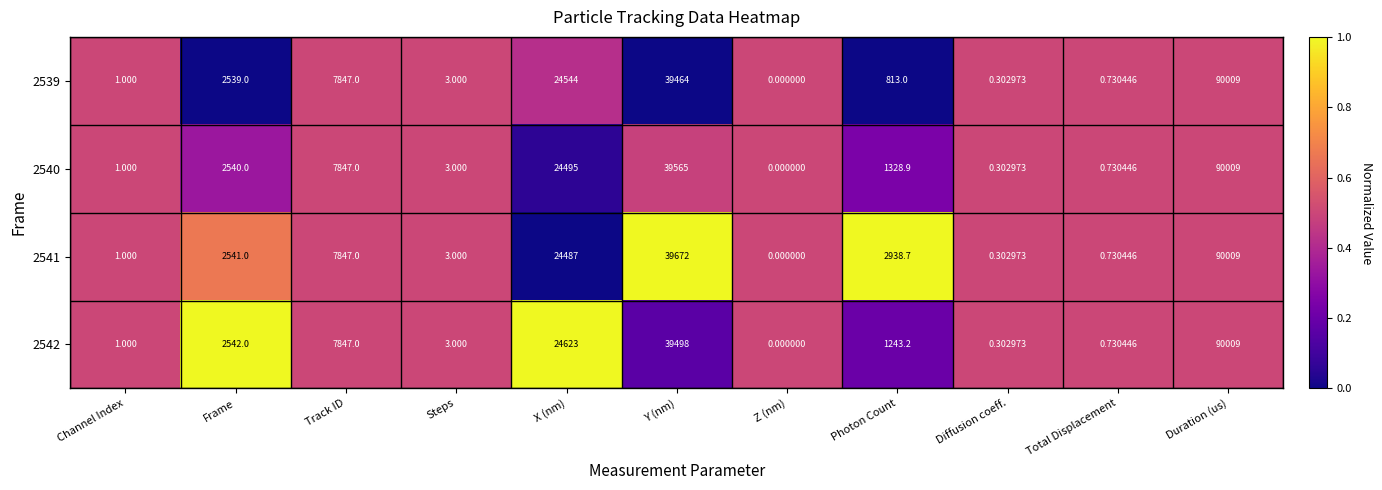

Which category has the highest value in the 2542 series?

Duration (us)